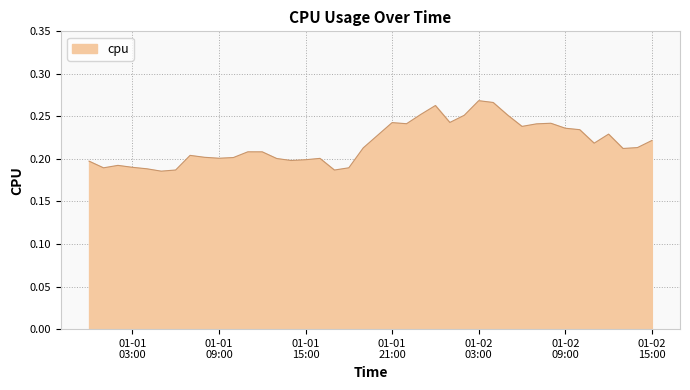

How many lines are shown in the chart?

1